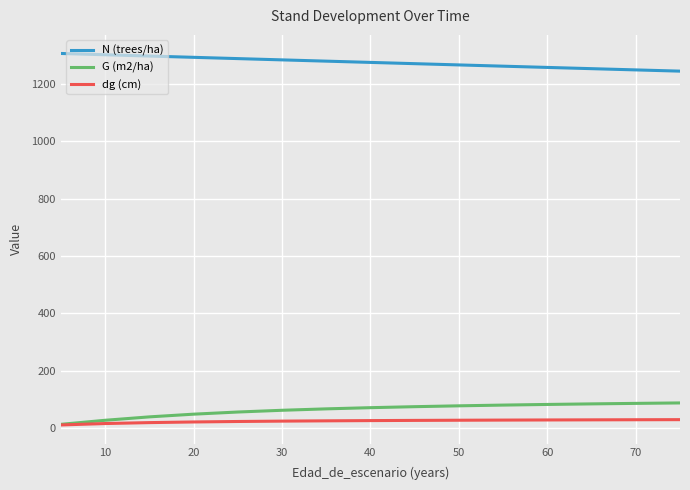

What are all the series names shown in the legend?

N (trees/ha), G (m2/ha), dg (cm)